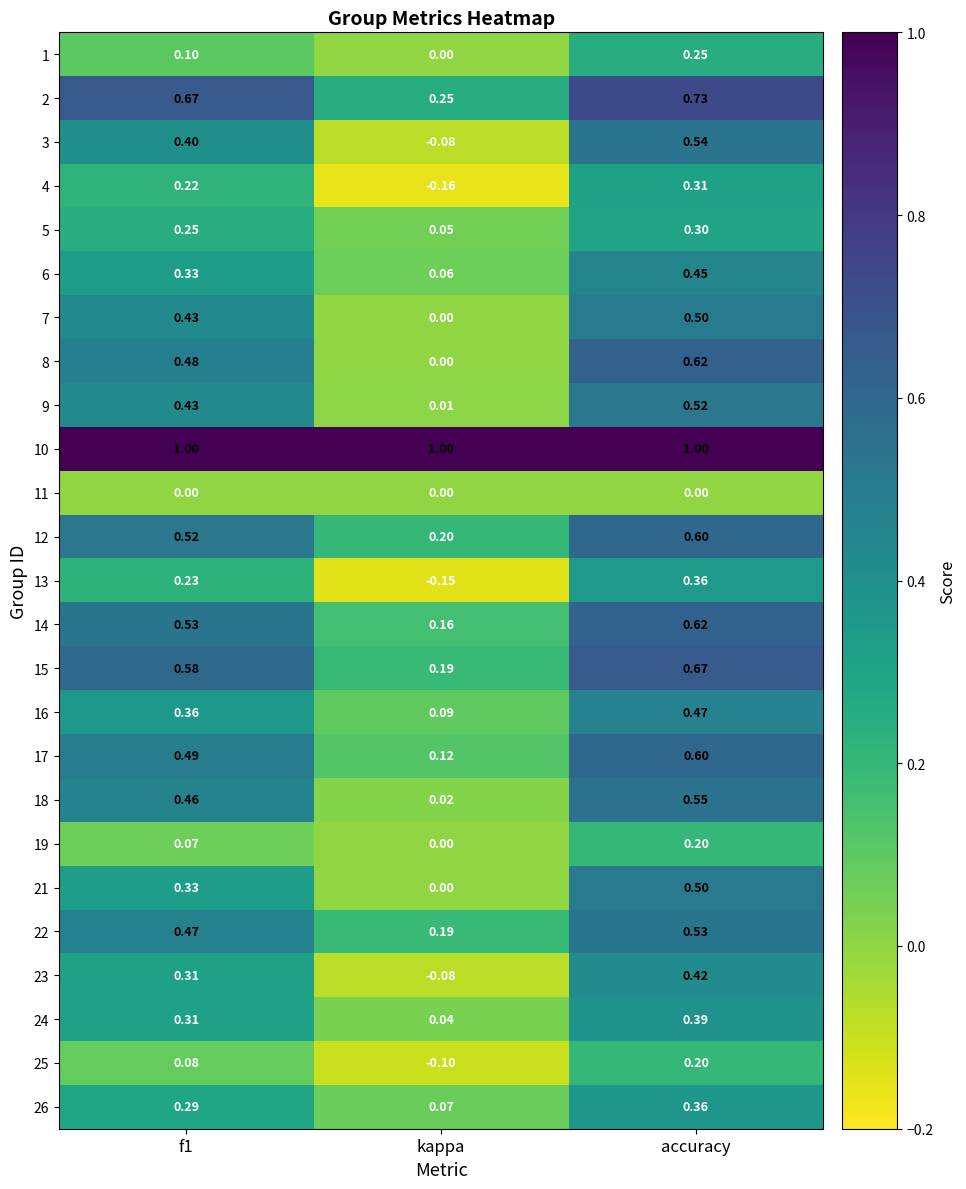

At which label is 6 closest to 0?

kappa